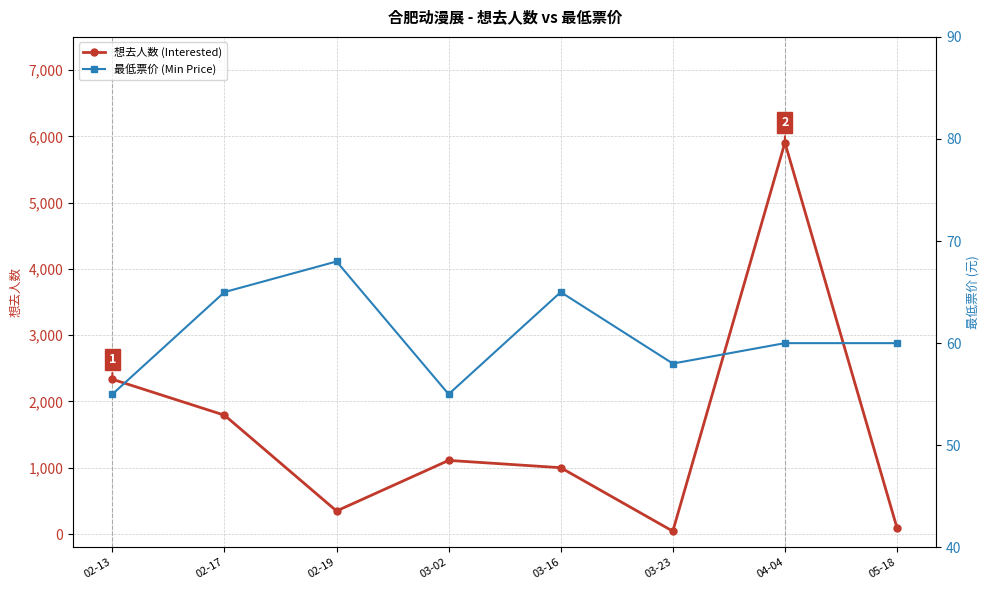

List the labels in order of 最低票价 (Min Price) value, largest first.

02-19, 02-17, 03-16, 04-04, 05-18, 03-23, 02-13, 03-02